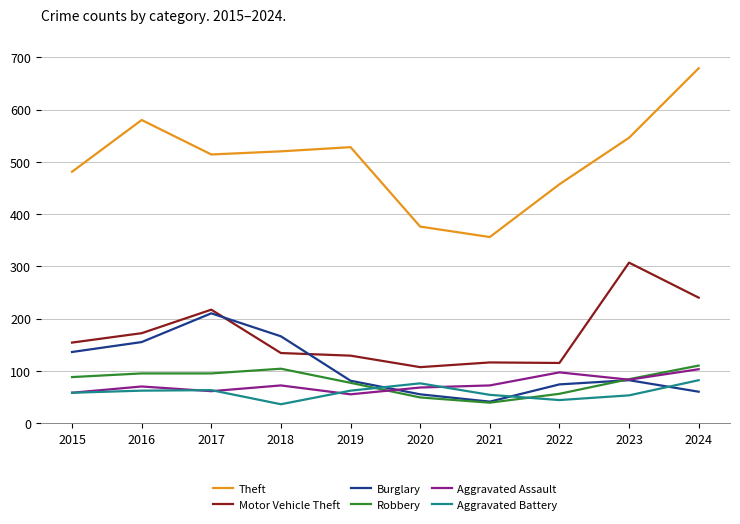

At which label does Theft reach its peak?

2024